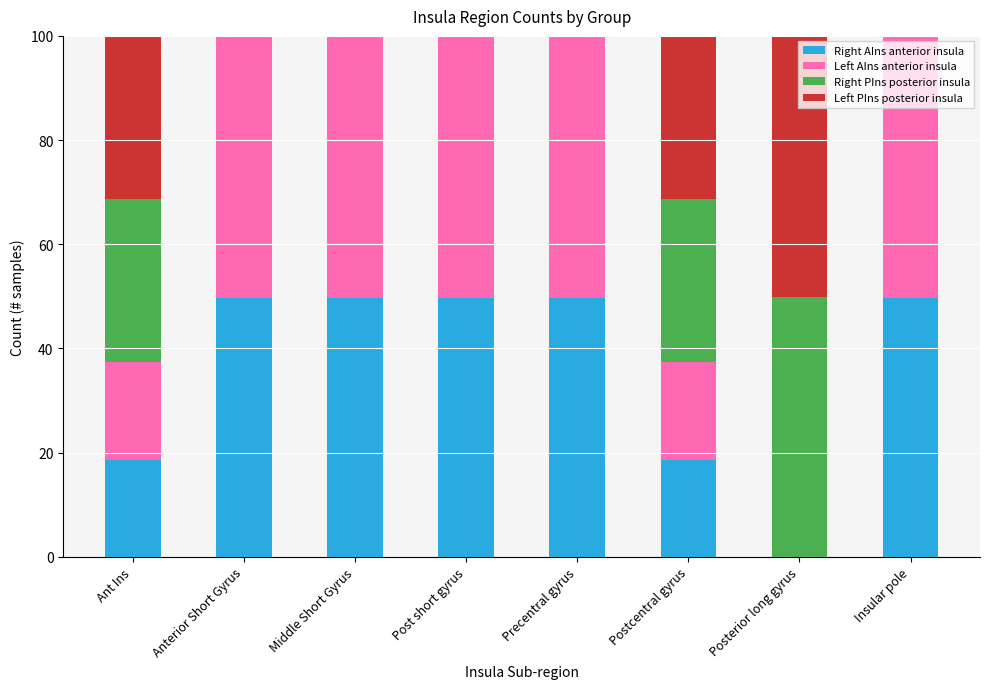

What is the total value across all series at Precentral gyrus?

100.0